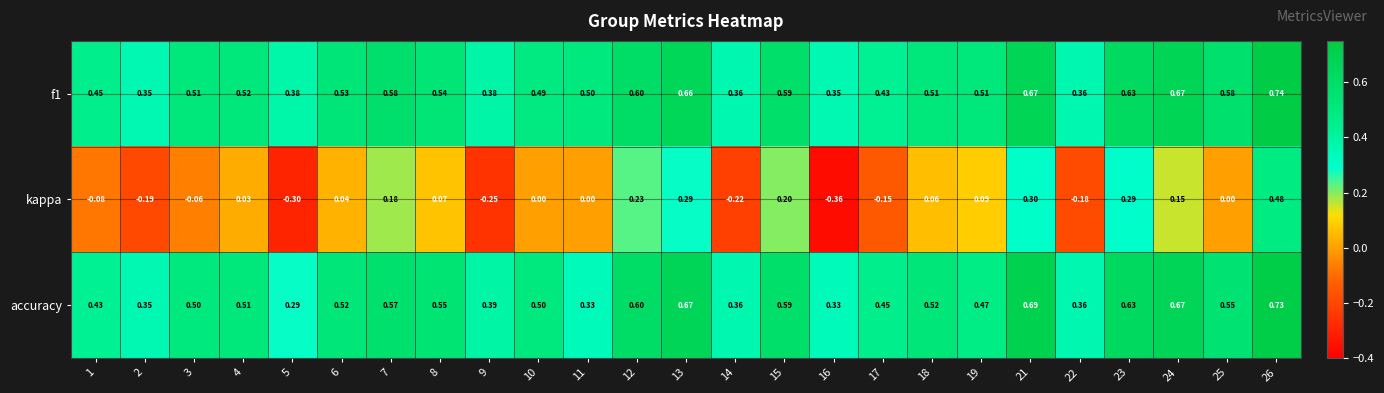

At which category is the sum across all series the highest?

26